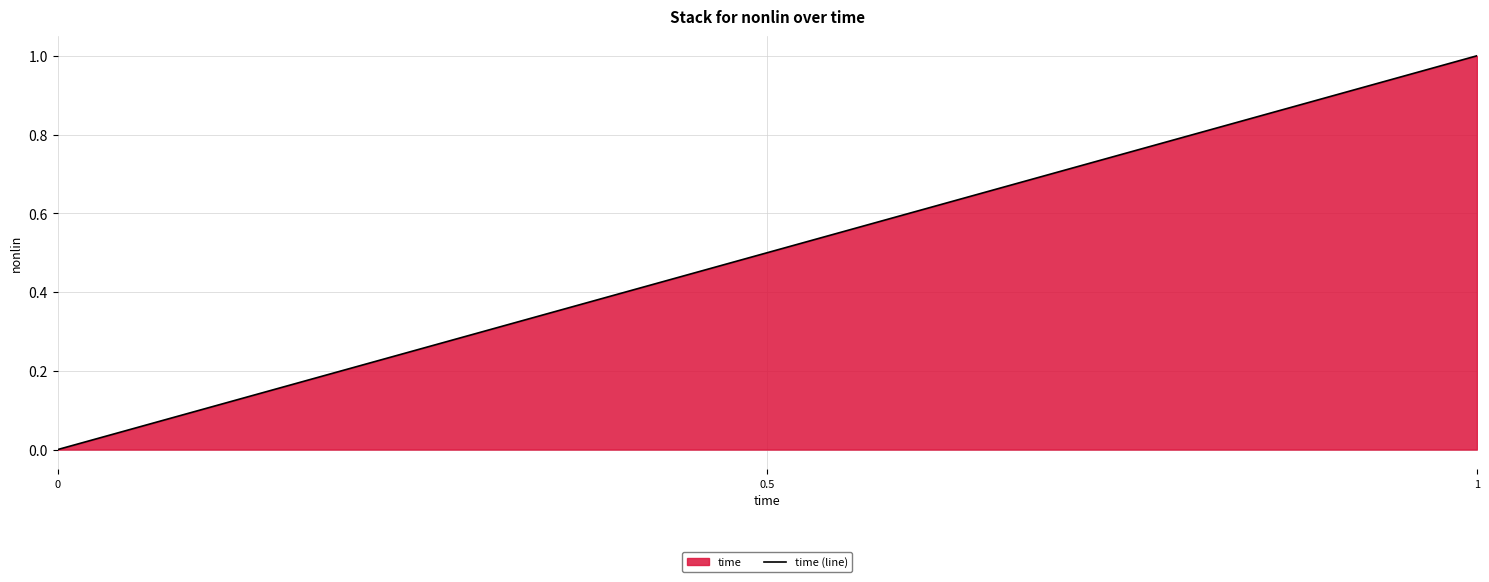

Read the value at 0.5.

0.5